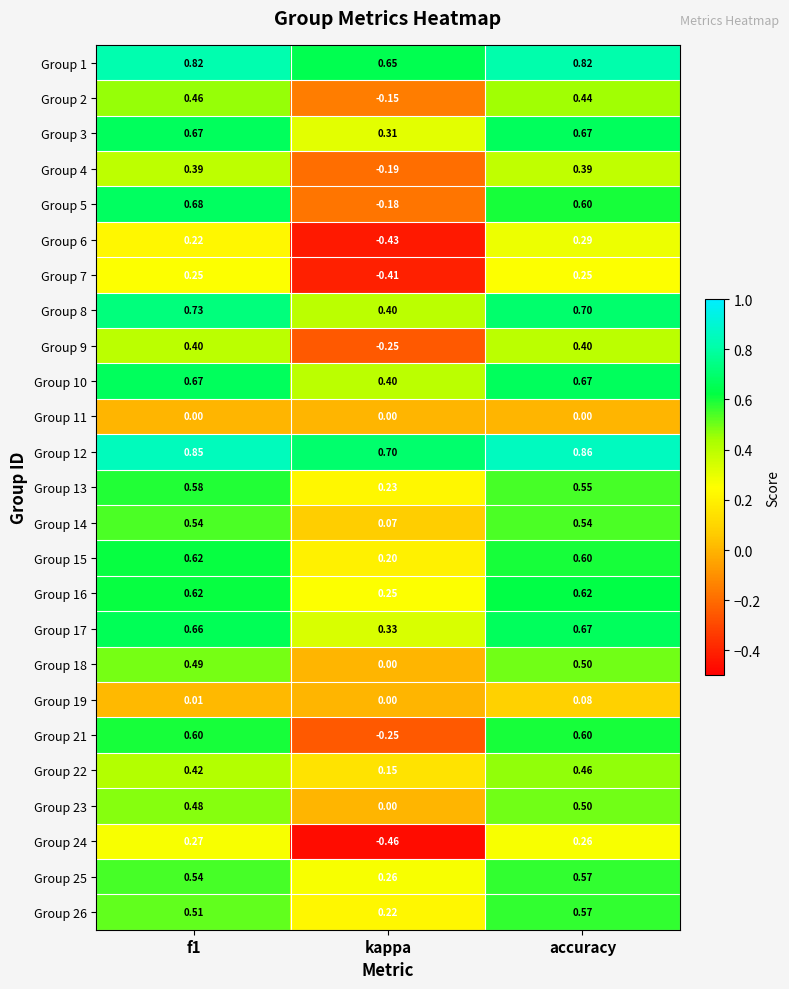

Where is Group 24 nearest to the value 0?

accuracy